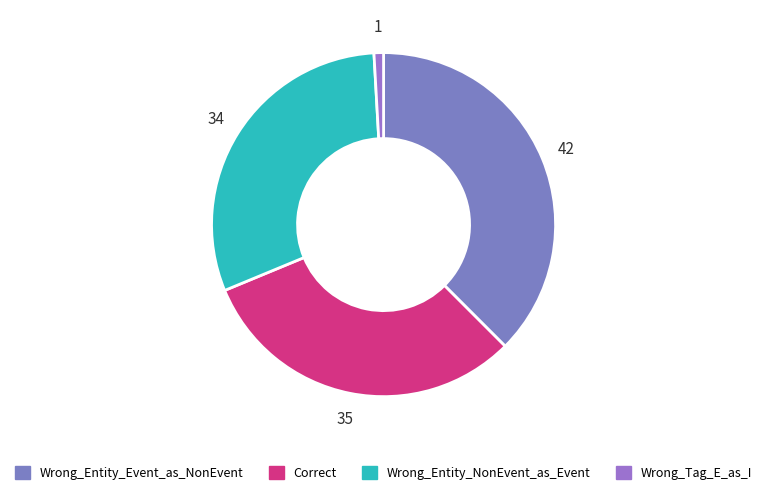

How many slices are in this pie chart?

4